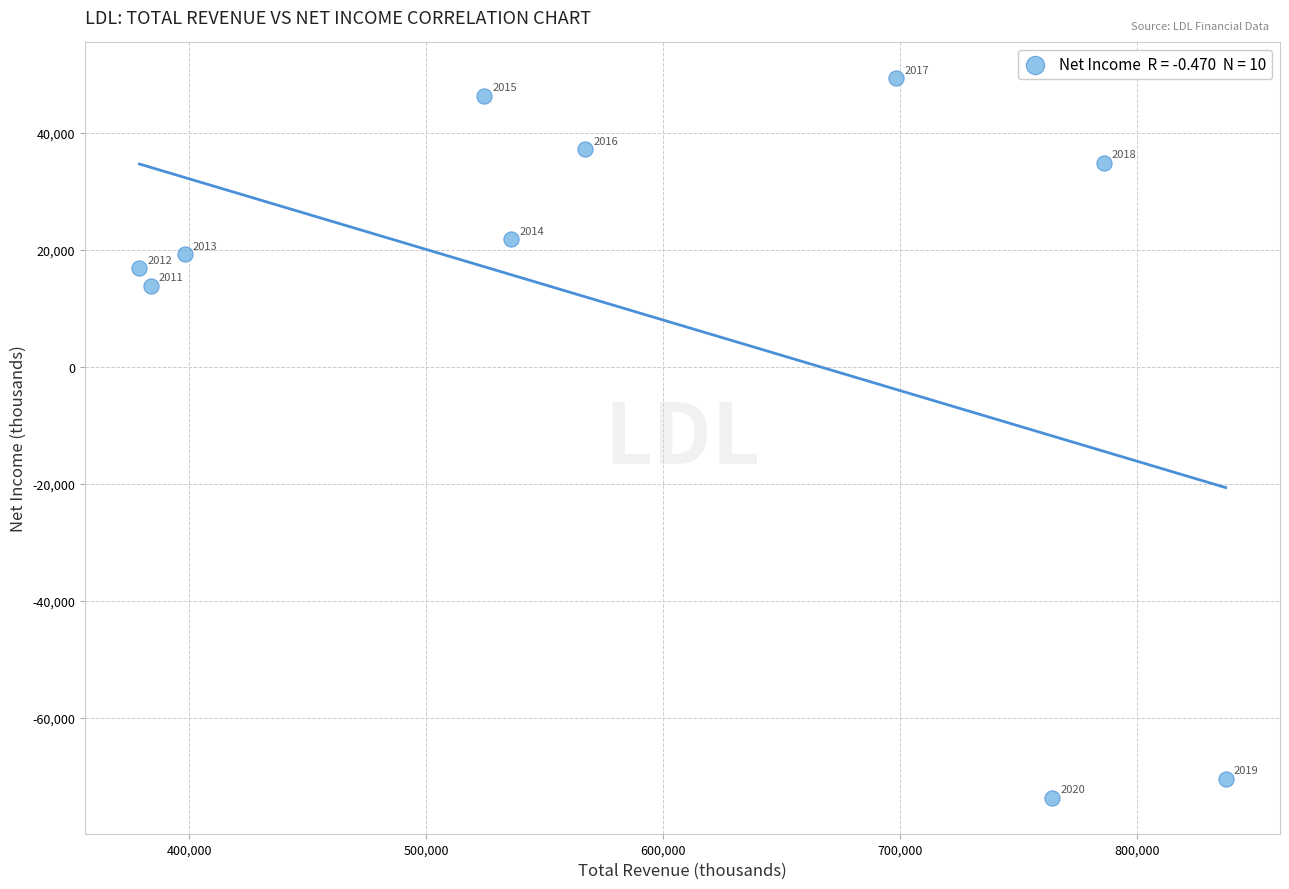

What Y value in the scatter plot is closest to -12200?

13800